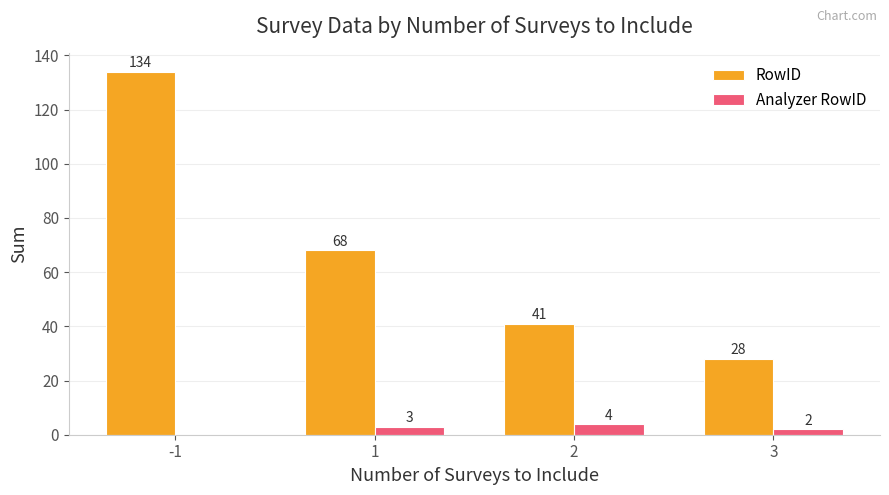

What is the total value across all series at -1?

134